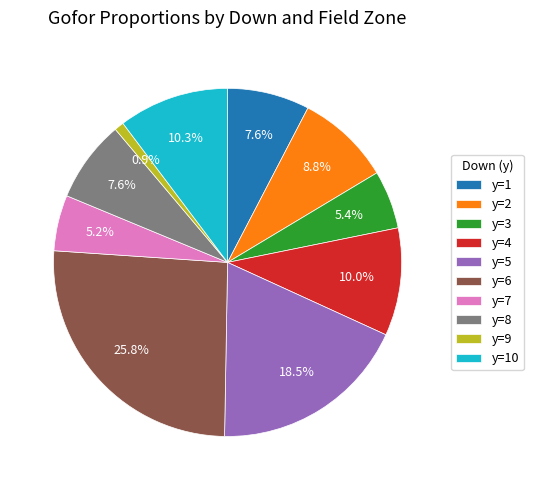

Do y=2 and y=5 together represent more than half of the pie?

No